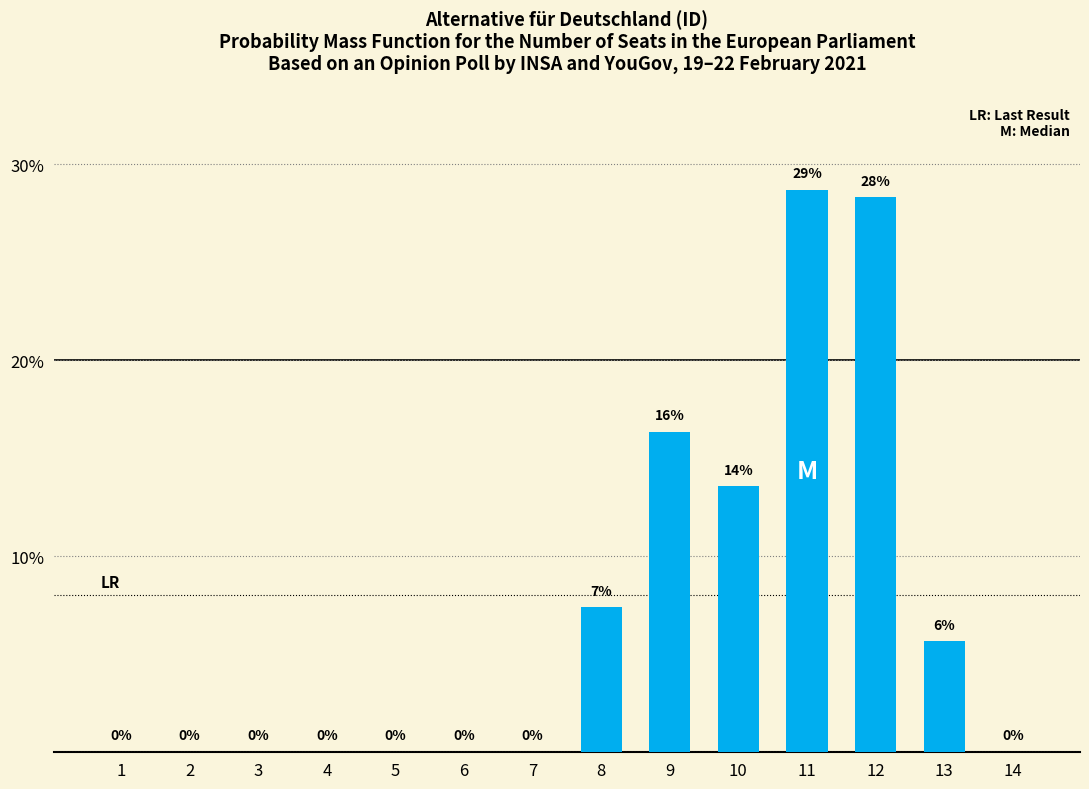

How many data points are above 0?

6